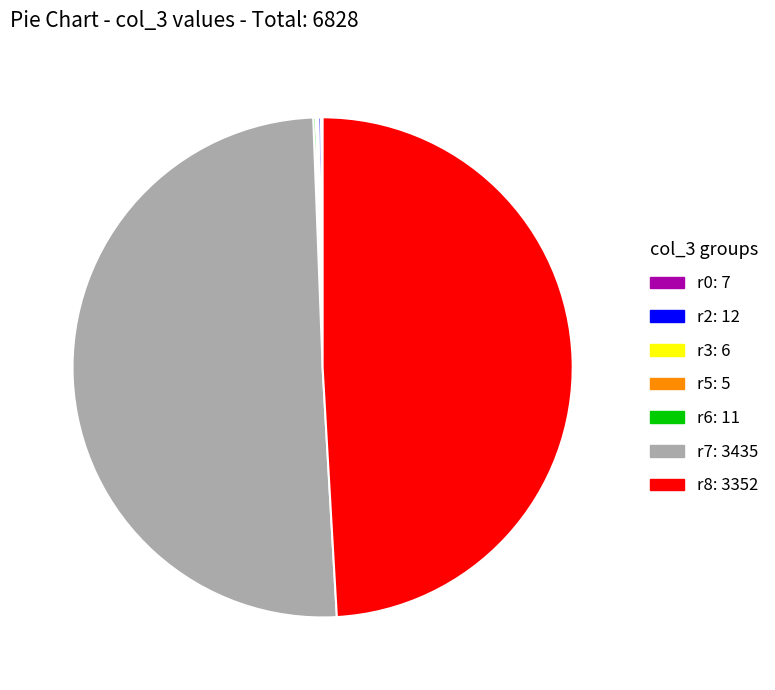

What is the largest slice in the pie chart?

r7: 3435